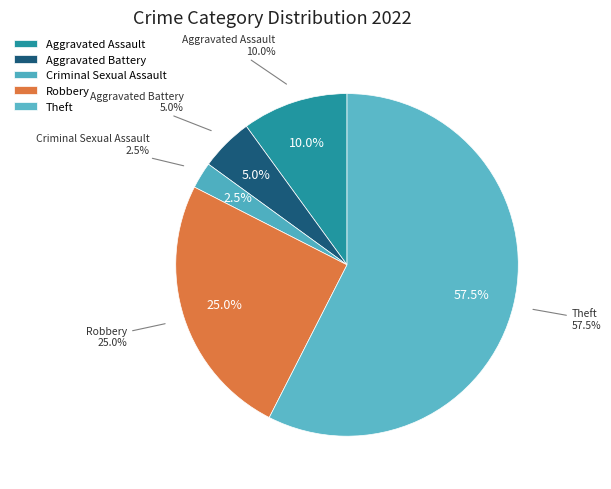

Which slice is the largest?

Theft